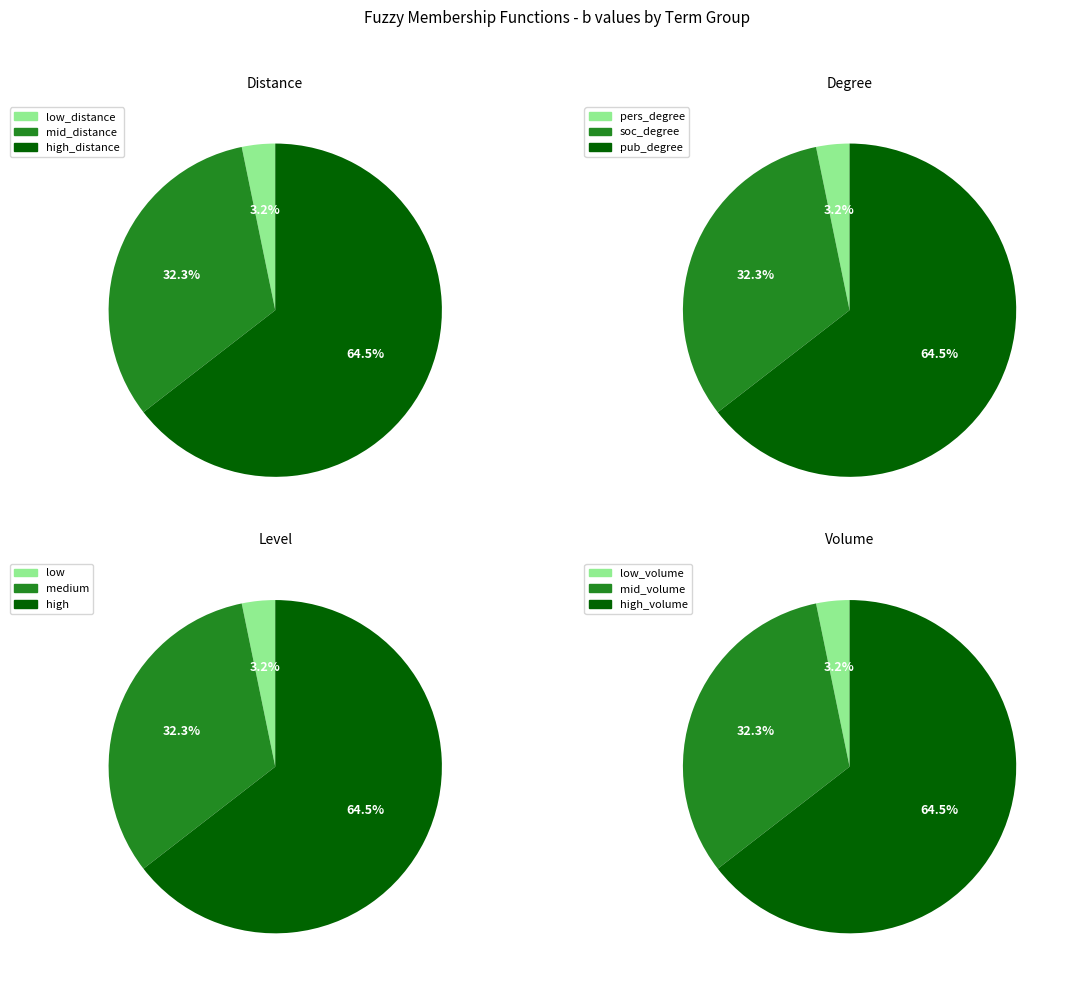

Rank the categories by value from highest to lowest.

high_distance, pub_degree, high, high_volume, mid_distance, soc_degree, medium, mid_volume, low_distance, pers_degree, low, low_volume